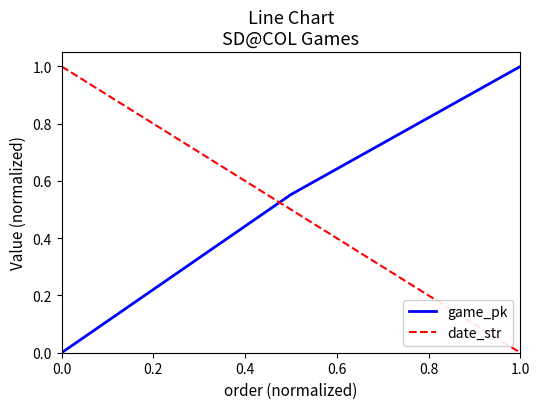

What is the maximum value for game_pk?

1.0